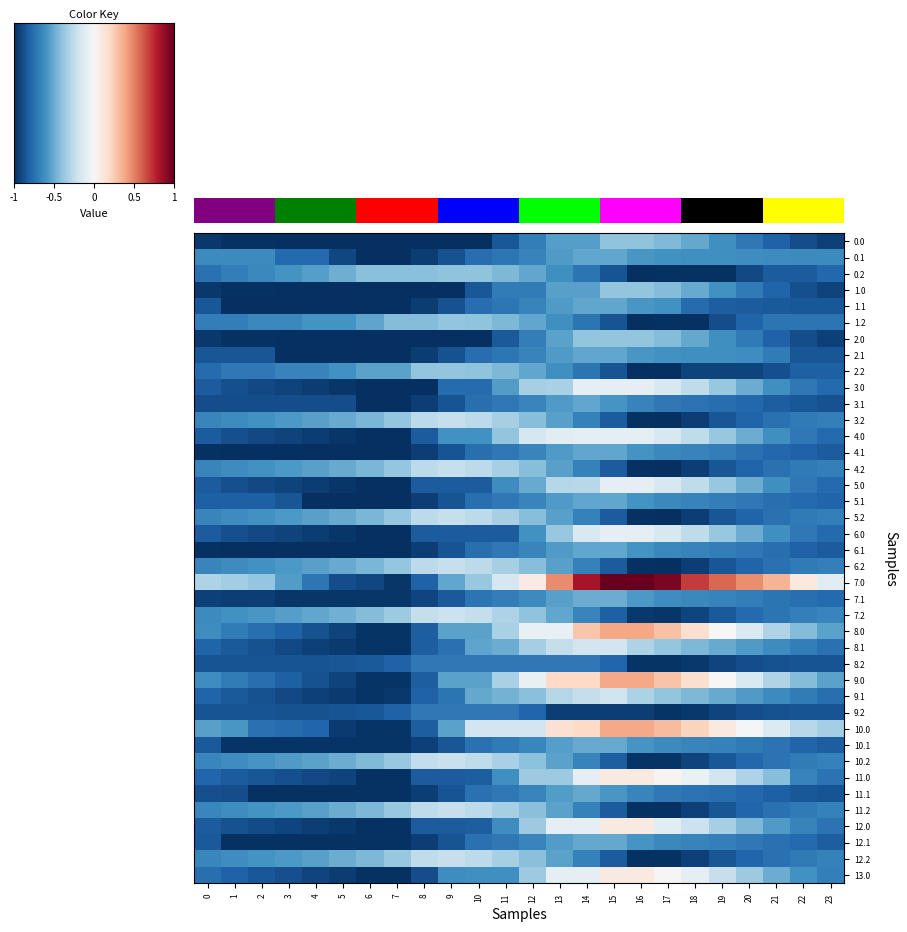

What is the difference between the maximum and minimum values in the 4.0 series?

2199.1